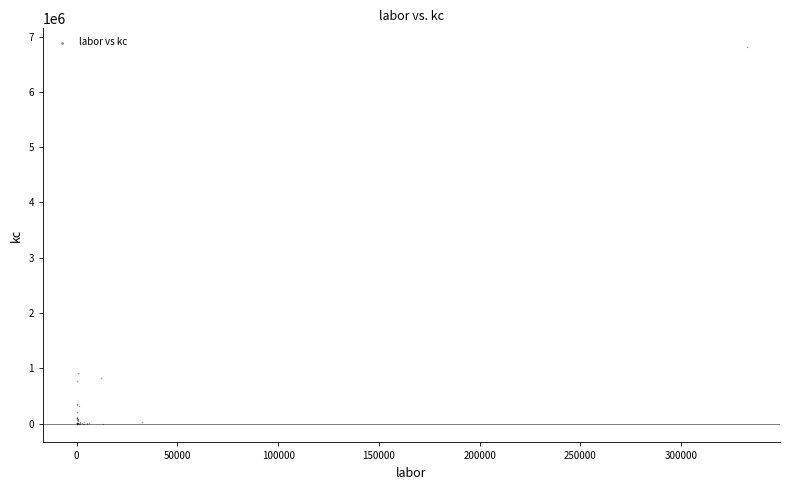

What Y value in the scatter plot is closest to 3404010?

910910.0